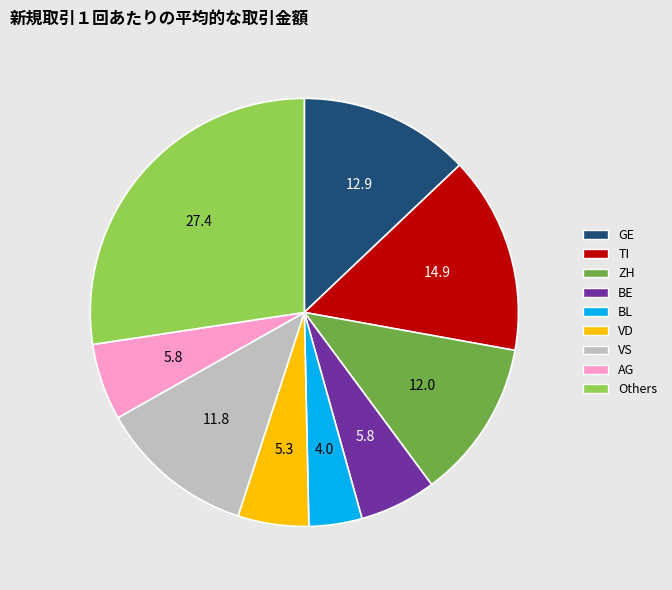

What is the smallest slice in the pie chart?

BL